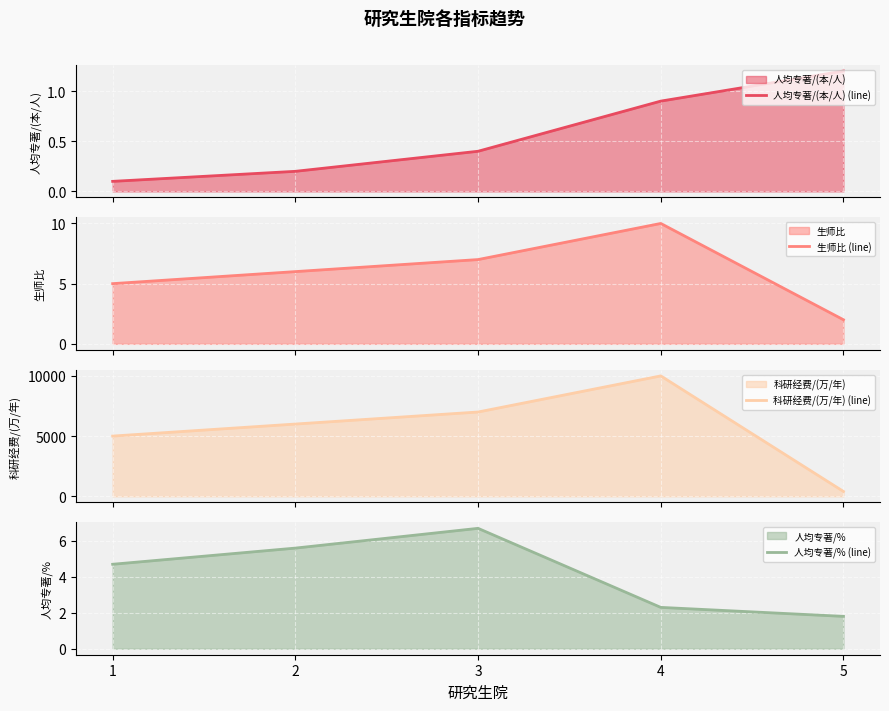

The value of 人均专著/(本/人) (line) at 1 is 0.1. True or false?

True